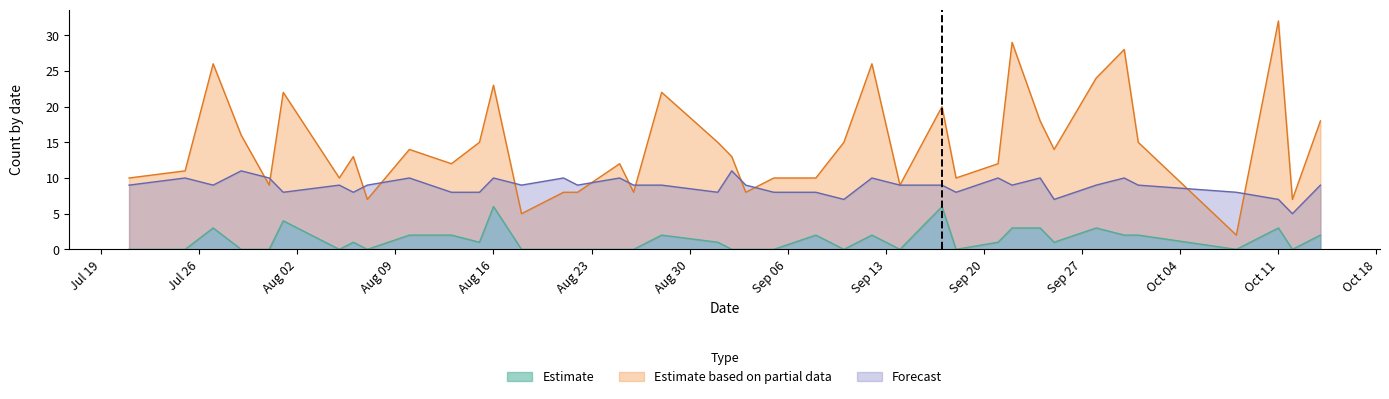

What is the maximum value for Estimate?

6